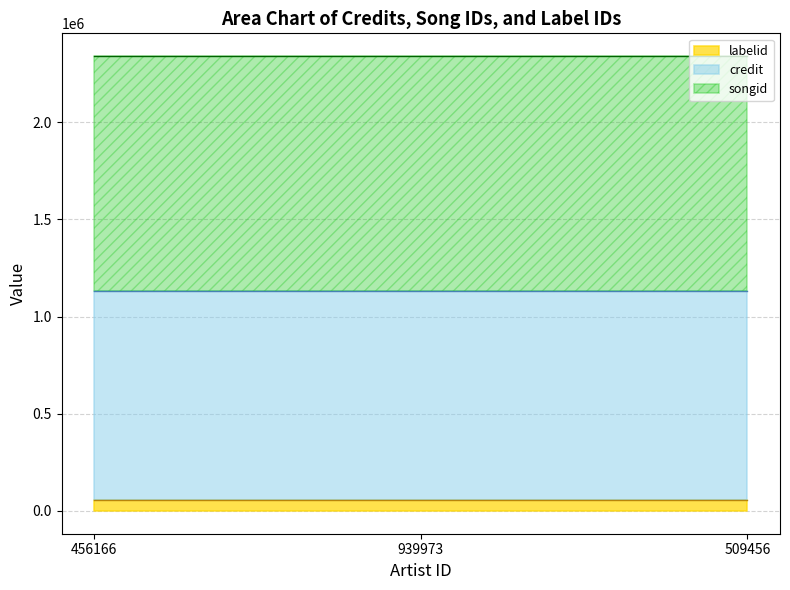

What are all the series names shown in the legend?

credit, songid, labelid